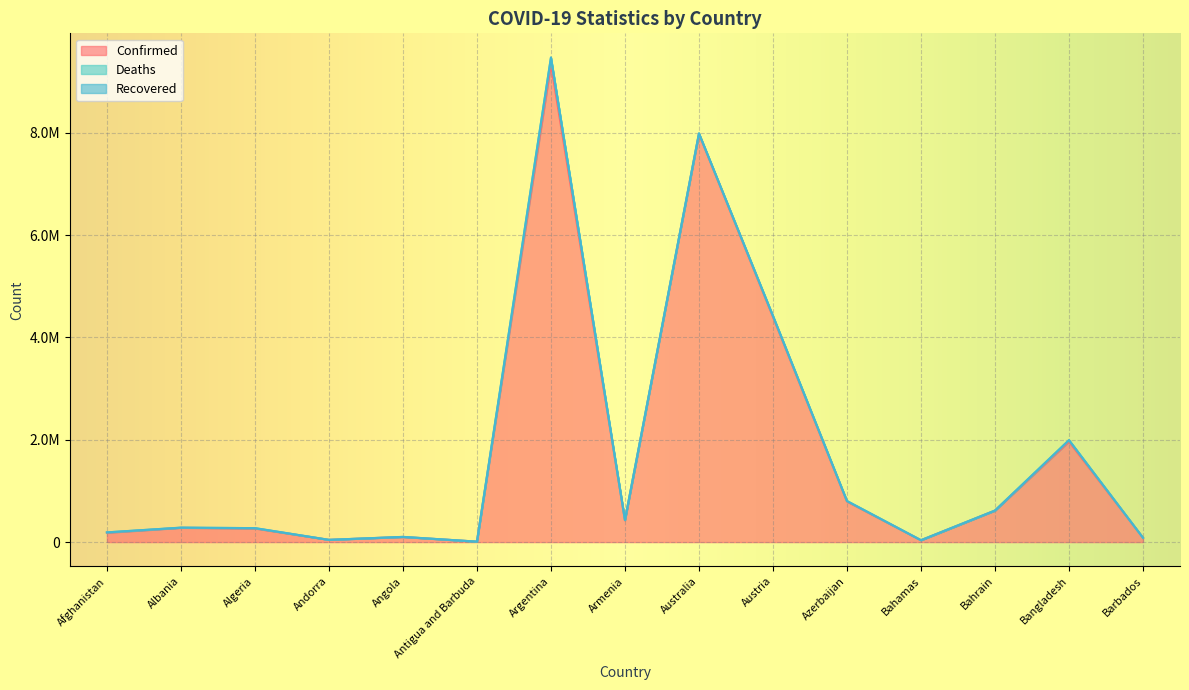

How many lines are shown in the chart?

3